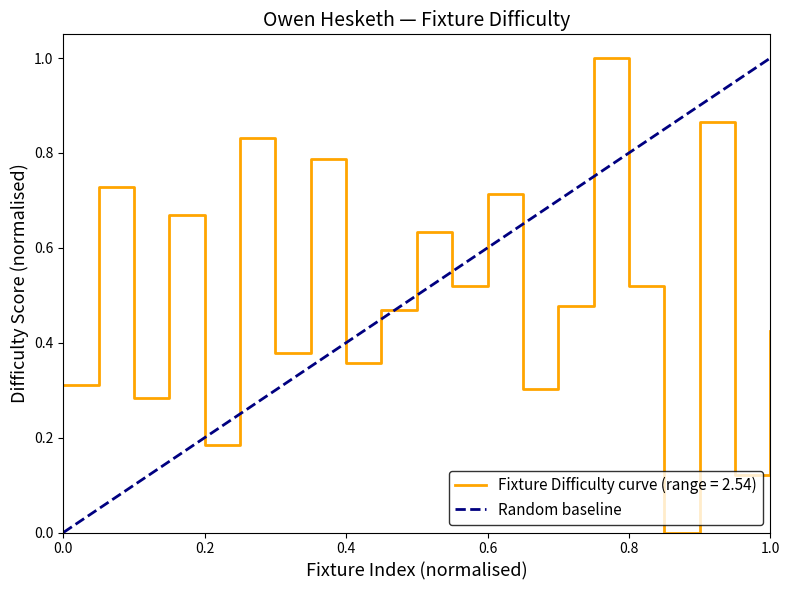

The Fixture Difficulty curve (range = 2.54) series shows 0.4 at 0.6. True or false?

False